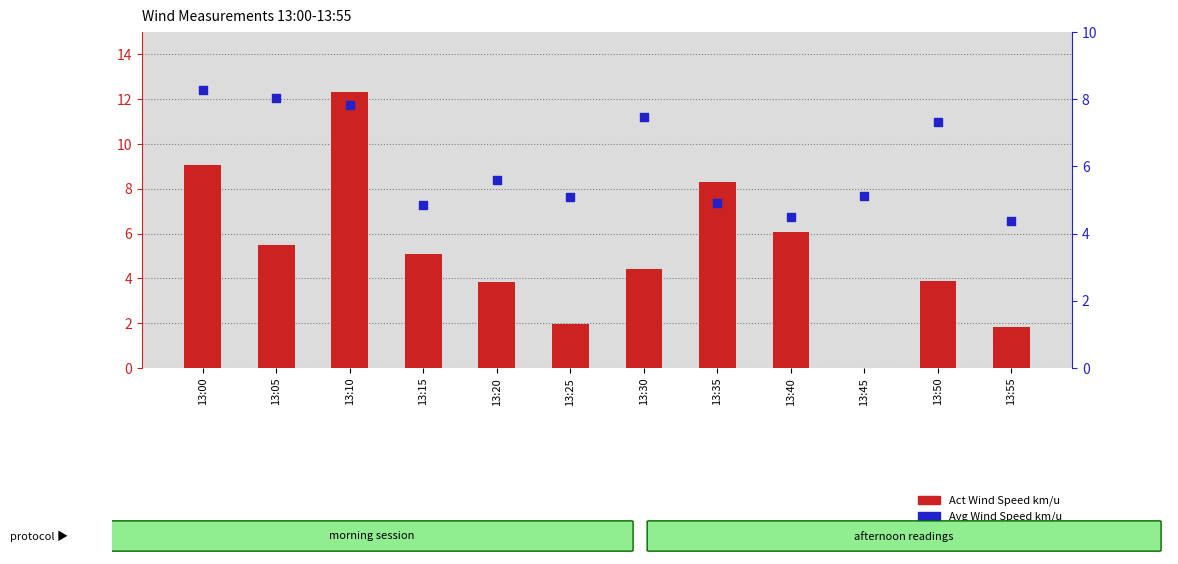

Which series contains the highest Y value?

Act Wind Speed km/u